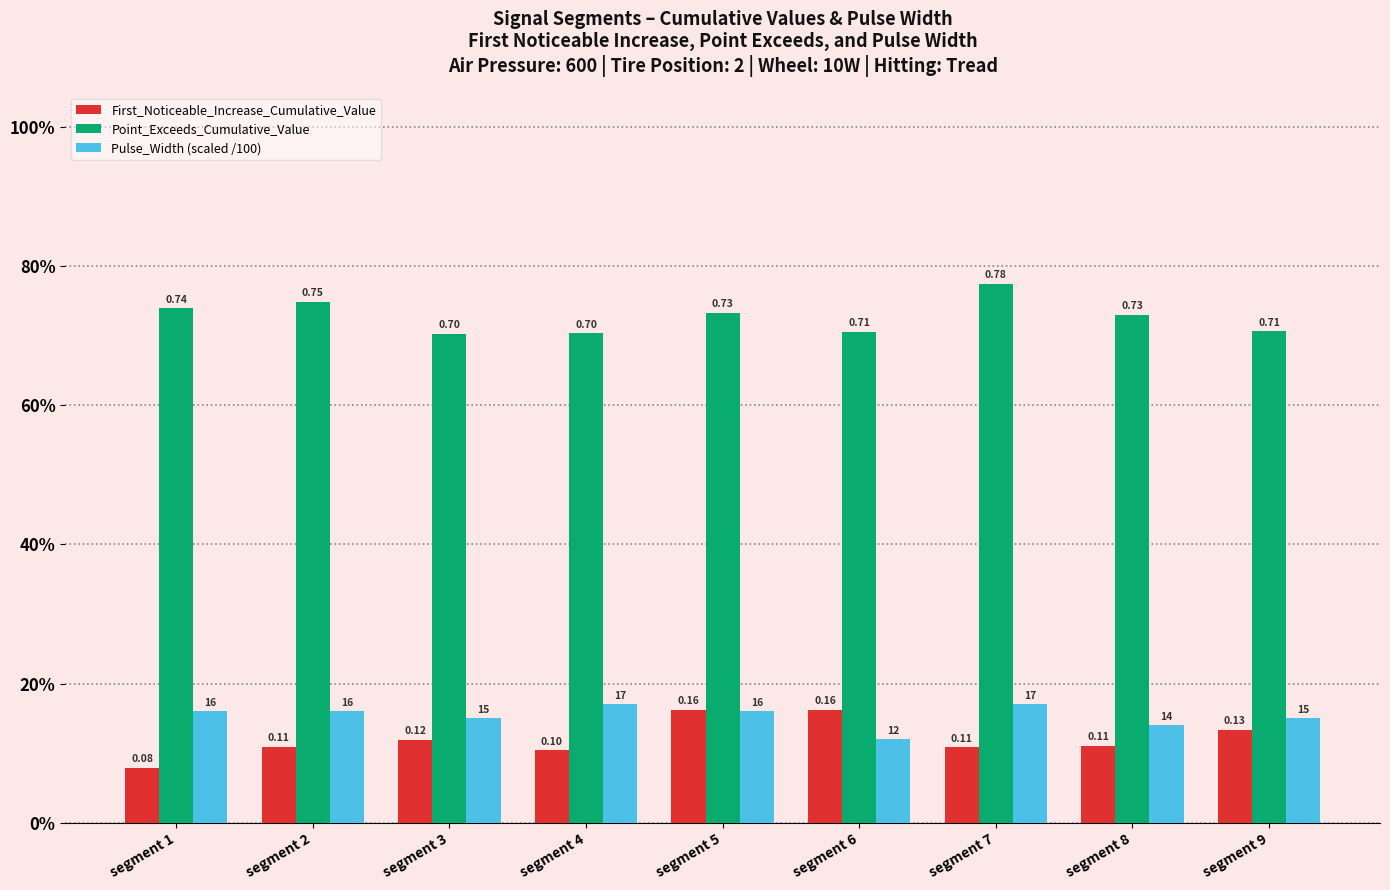

What are all the series names shown in the legend?

First_Noticeable_Increase_Cumulative_Value, Point_Exceeds_Cumulative_Value, Pulse_Width (scaled /100)